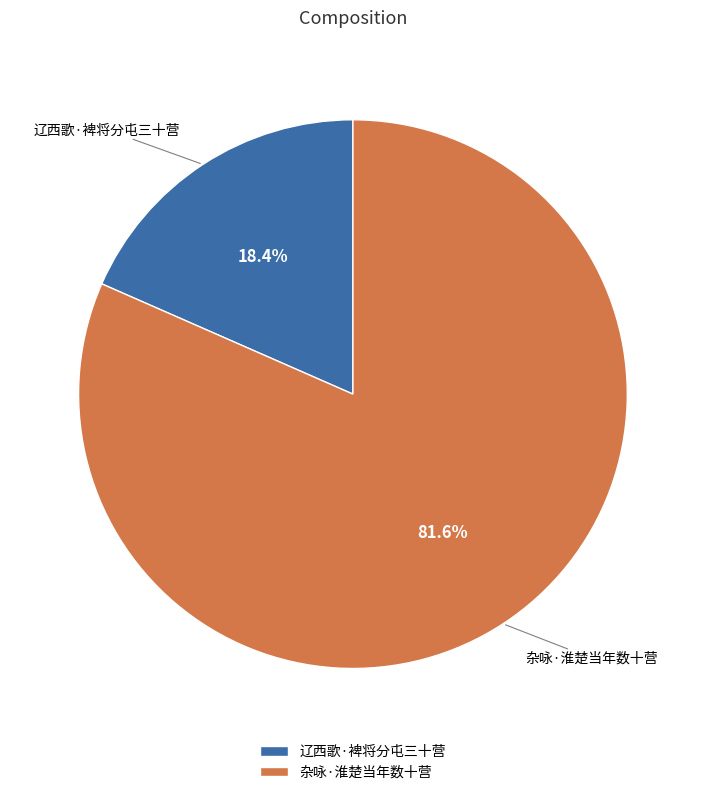

To the nearest percent, what percentage of the pie is 辽西歌·裨将分屯三十营?

18%